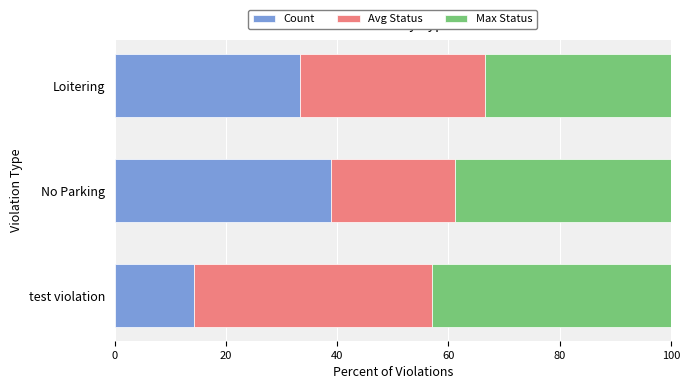

At which label is Count closest to 26?

Loitering